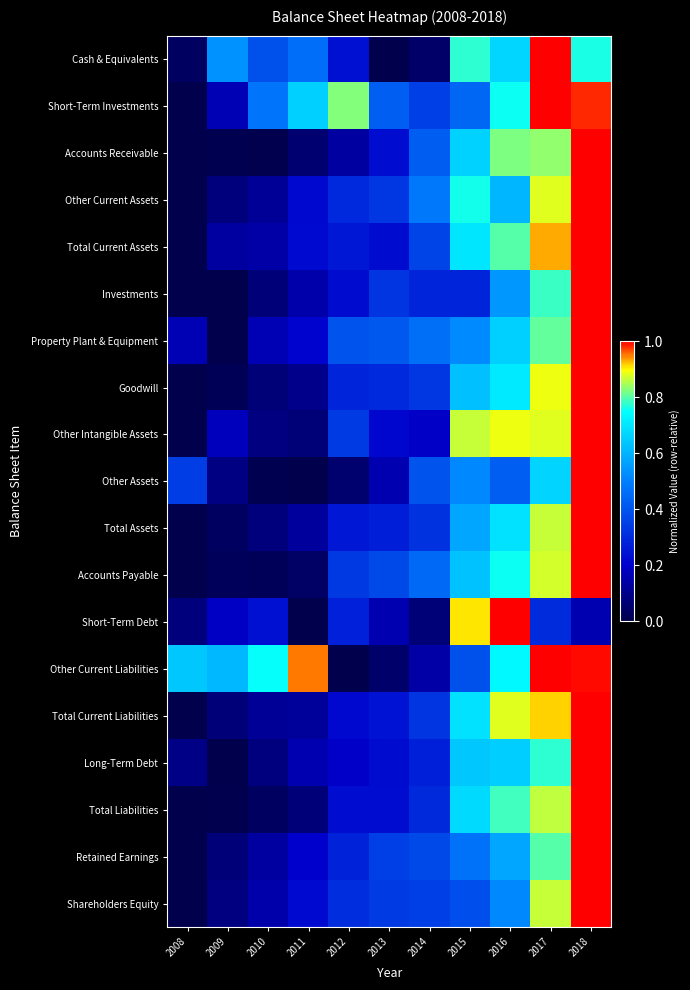

Reading left to right, transcribe all the data shown in this chart.

Cash & Equivalents: 2008=0.0	2009=0.5	2010=0.4	2011=0.5	2012=0.2	2013=0.0	2014=0.0	2015=0.8	2016=0.7	2017=1.0	2018=0.8
Short-Term Investments: 2008=0.0	2009=0.2	2010=0.5	2011=0.7	2012=0.8	2013=0.4	2014=0.4	2015=0.4	2016=0.8	2017=1.0	2018=1.0
Accounts Receivable: 2008=0.0	2009=0.0	2010=0.0	2011=0.1	2012=0.1	2013=0.2	2014=0.4	2015=0.7	2016=0.8	2017=0.8	2018=1.0
Other Current Assets: 2008=0.0	2009=0.1	2010=0.1	2011=0.2	2012=0.3	2013=0.3	2014=0.5	2015=0.8	2016=0.6	2017=0.9	2018=1.0
Total Current Assets: 2008=0.0	2009=0.1	2010=0.1	2011=0.2	2012=0.3	2013=0.2	2014=0.4	2015=0.7	2016=0.8	2017=0.9	2018=1.0
Investments: 2008=0.0	2009=0.0	2010=0.1	2011=0.1	2012=0.2	2013=0.3	2014=0.3	2015=0.3	2016=0.5	2017=0.8	2018=1.0
Property Plant & Equipment: 2008=0.2	2009=0.0	2010=0.2	2011=0.2	2012=0.4	2013=0.4	2014=0.5	2015=0.5	2016=0.7	2017=0.8	2018=1.0
Goodwill: 2008=0.0	2009=0.0	2010=0.1	2011=0.1	2012=0.3	2013=0.3	2014=0.3	2015=0.6	2016=0.7	2017=0.9	2018=1.0
Other Intangible Assets: 2008=0.0	2009=0.2	2010=0.1	2011=0.1	2012=0.3	2013=0.2	2014=0.2	2015=0.9	2016=0.9	2017=0.9	2018=1.0
Other Assets: 2008=0.3	2009=0.1	2010=0.0	2011=0.0	2012=0.1	2013=0.2	2014=0.4	2015=0.5	2016=0.4	2017=0.7	2018=1.0
Total Assets: 2008=0.0	2009=0.0	2010=0.1	2011=0.1	2012=0.3	2013=0.3	2014=0.3	2015=0.6	2016=0.7	2017=0.9	2018=1.0
Accounts Payable: 2008=0.0	2009=0.0	2010=0.0	2011=0.0	2012=0.3	2013=0.4	2014=0.5	2015=0.6	2016=0.8	2017=0.9	2018=1.0
Short-Term Debt: 2008=0.1	2009=0.2	2010=0.2	2011=0.0	2012=0.3	2013=0.2	2014=0.1	2015=0.9	2016=1.0	2017=0.3	2018=0.2
Other Current Liabilities: 2008=0.6	2009=0.6	2010=0.8	2011=0.9	2012=0.0	2013=0.1	2014=0.1	2015=0.4	2016=0.7	2017=1.0	2018=1.0
Total Current Liabilities: 2008=0.0	2009=0.1	2010=0.1	2011=0.1	2012=0.2	2013=0.2	2014=0.3	2015=0.7	2016=0.9	2017=0.9	2018=1.0
Long-Term Debt: 2008=0.1	2009=0.0	2010=0.1	2011=0.2	2012=0.2	2013=0.2	2014=0.3	2015=0.6	2016=0.7	2017=0.8	2018=1.0
Total Liabilities: 2008=0.0	2009=0.0	2010=0.0	2011=0.1	2012=0.2	2013=0.2	2014=0.3	2015=0.7	2016=0.8	2017=0.9	2018=1.0
Retained Earnings: 2008=0.0	2009=0.1	2010=0.1	2011=0.2	2012=0.3	2013=0.3	2014=0.4	2015=0.5	2016=0.6	2017=0.8	2018=1.0
Shareholders Equity: 2008=0.0	2009=0.1	2010=0.2	2011=0.2	2012=0.3	2013=0.3	2014=0.3	2015=0.4	2016=0.5	2017=0.9	2018=1.0